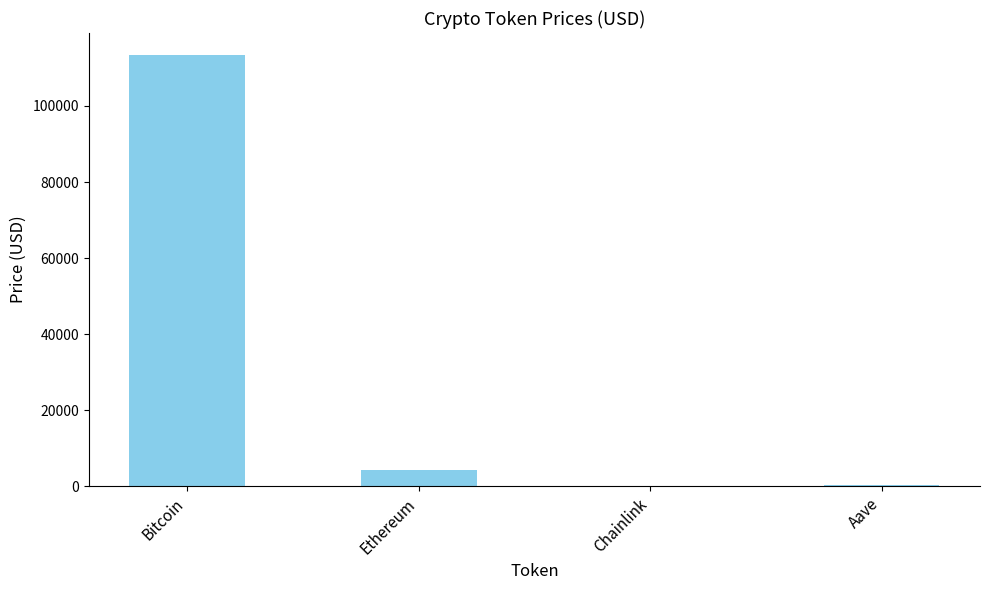

At which label is the value closest to 56767?

Ethereum